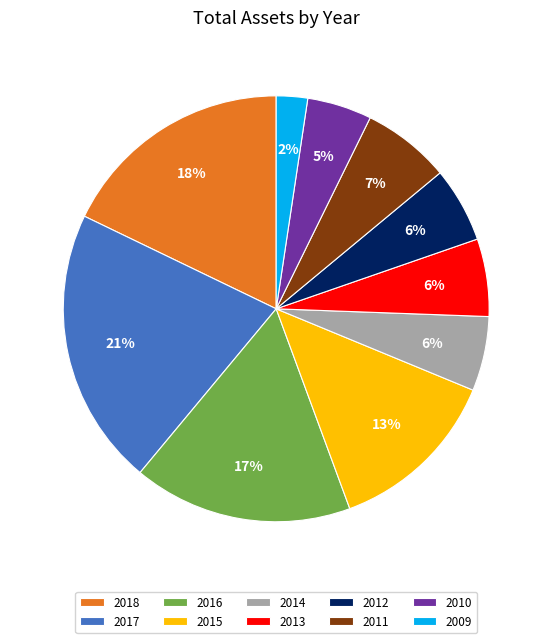

How many segments does this pie chart have?

10